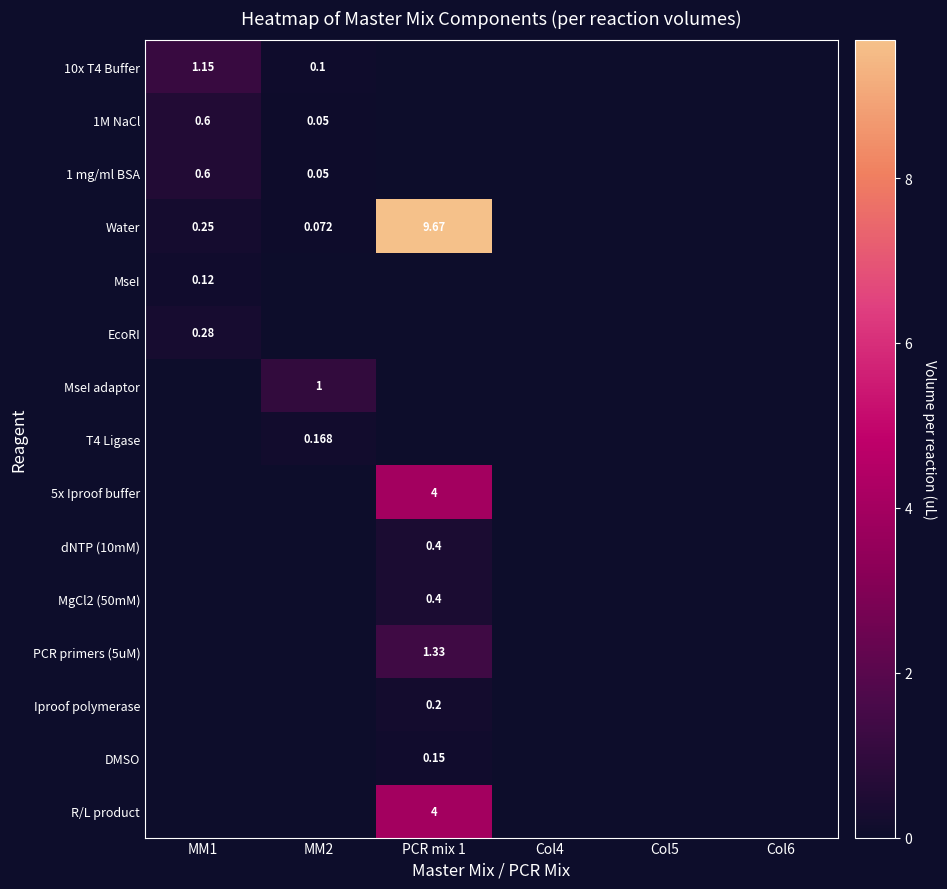

What is the sum of the Water values at Col6 and MM2?

0.1